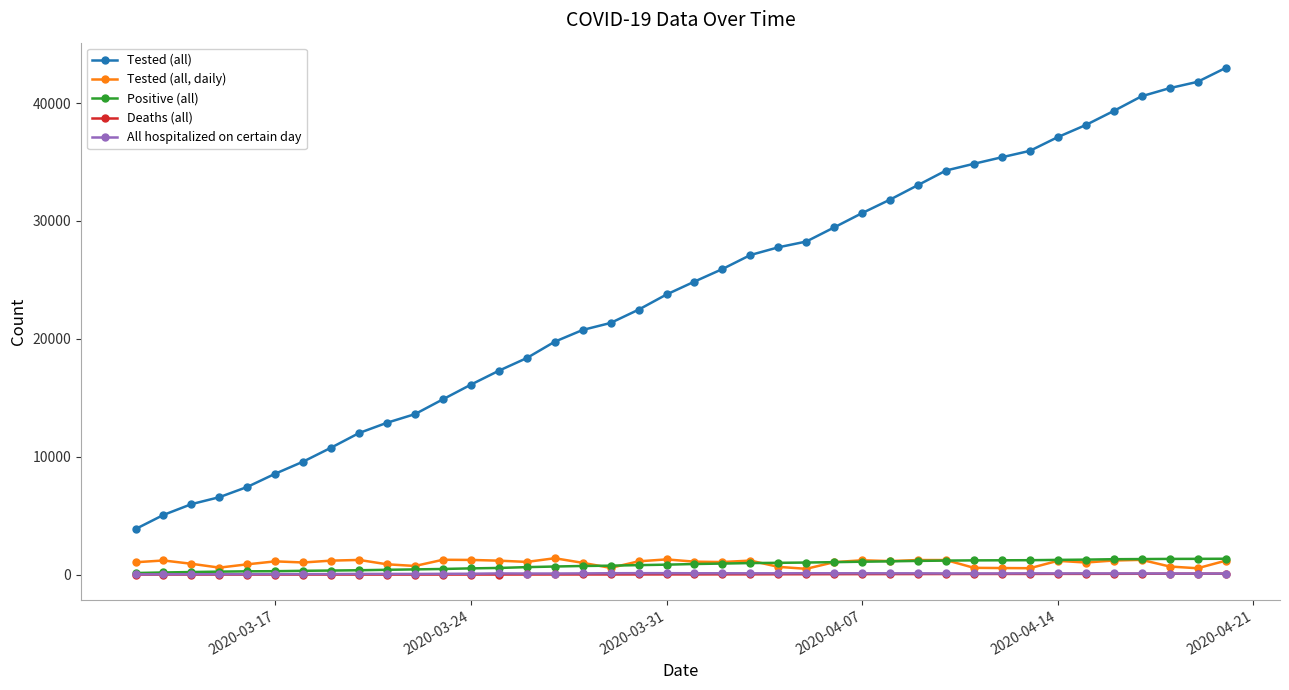

What is the maximum value for Positive (all)?

1344